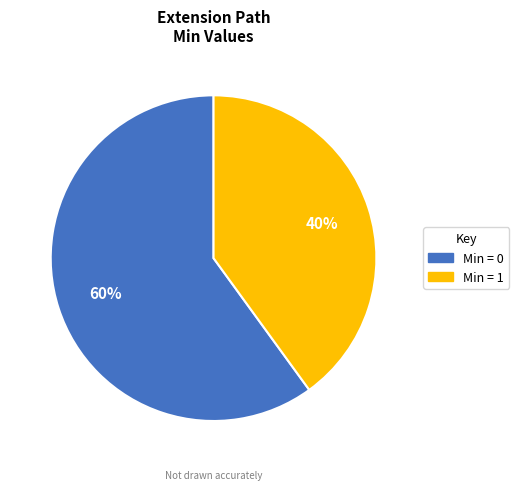

Count the number of slices in the pie.

2